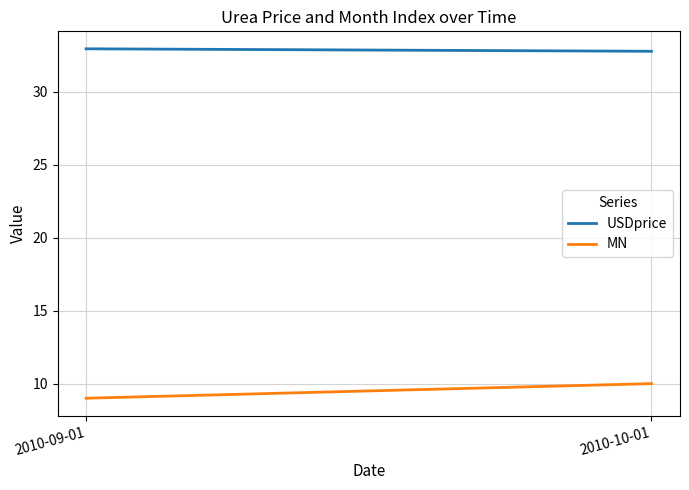

The MN series shows 9.0 at 2010-09-01. True or false?

True